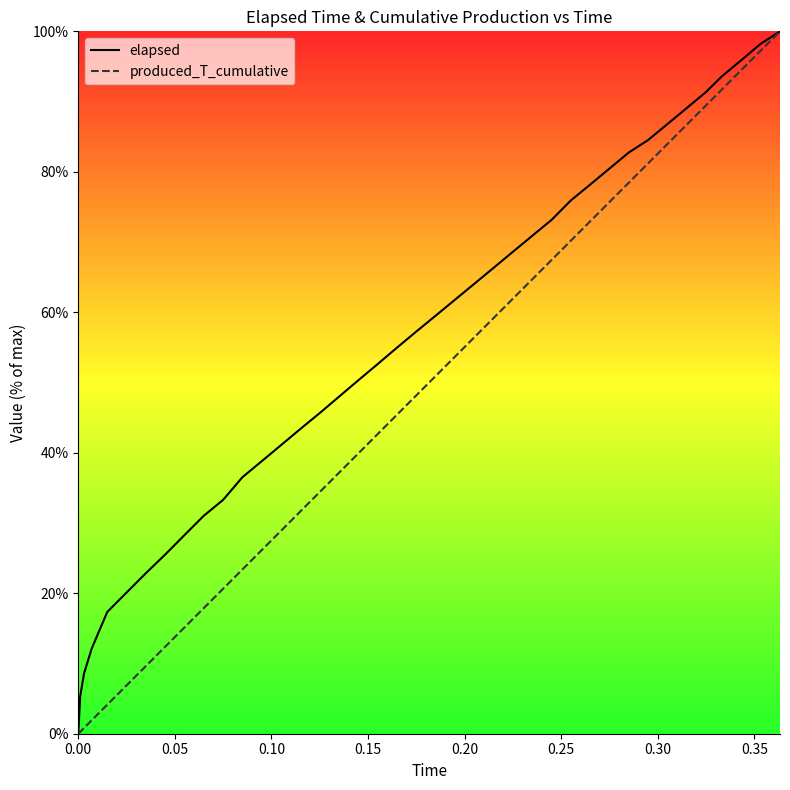

Rank the series by their average value, from lowest to highest.

produced_T_cumulative, elapsed